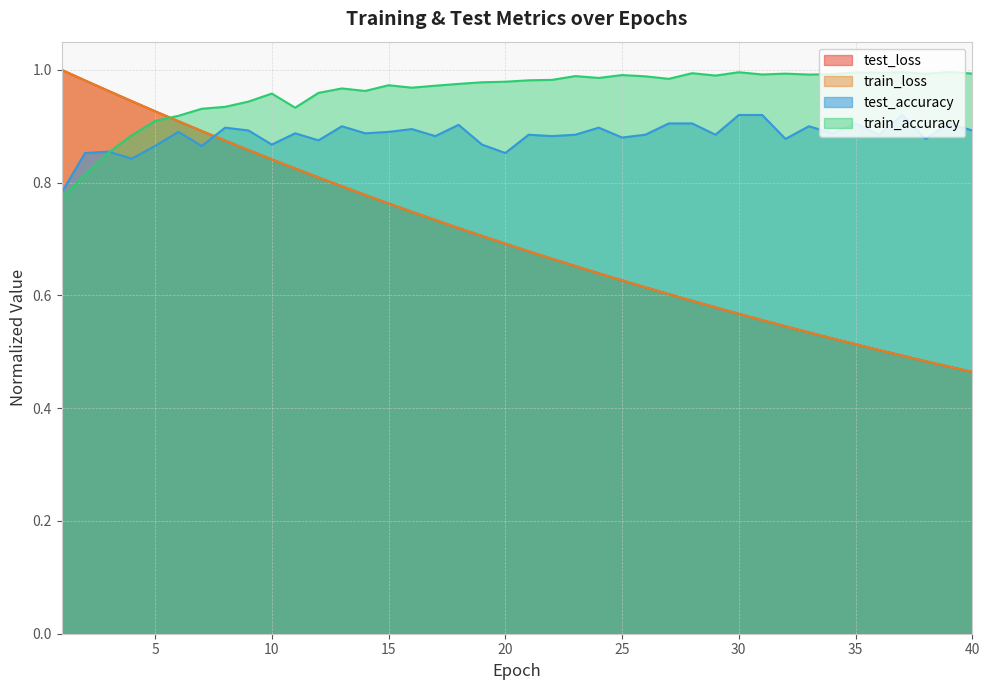

The value of test_loss at 26 is 0.6. True or false?

True